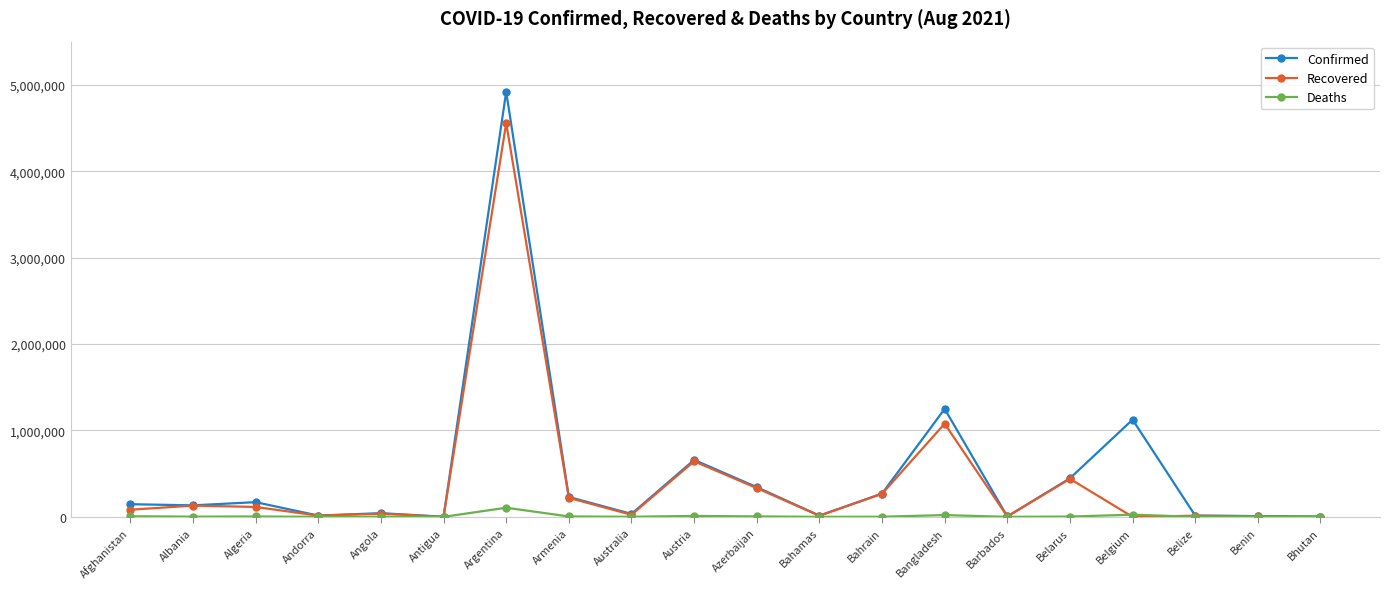

Is the value of Recovered at Bahrain greater than the value of Deaths at Australia?

Yes